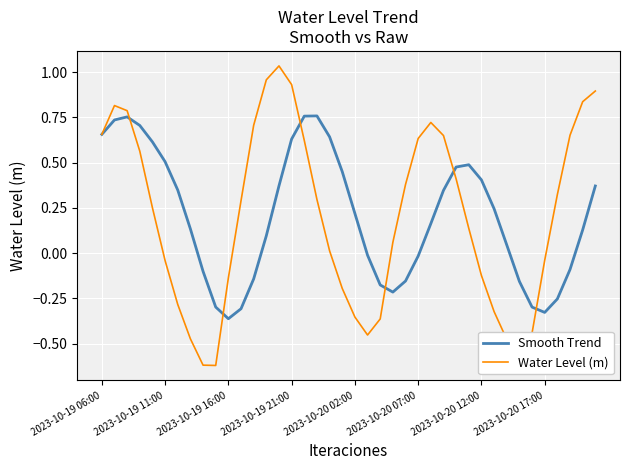

Which series has the widest spread of values?

Water Level (m)